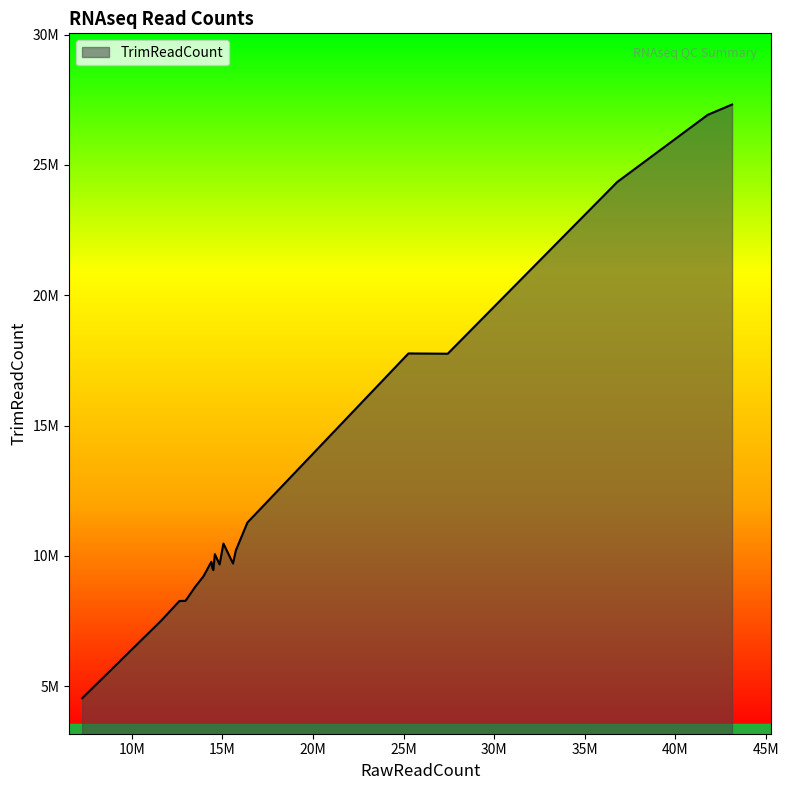

Is this an area chart (filled region under the line)?

Yes